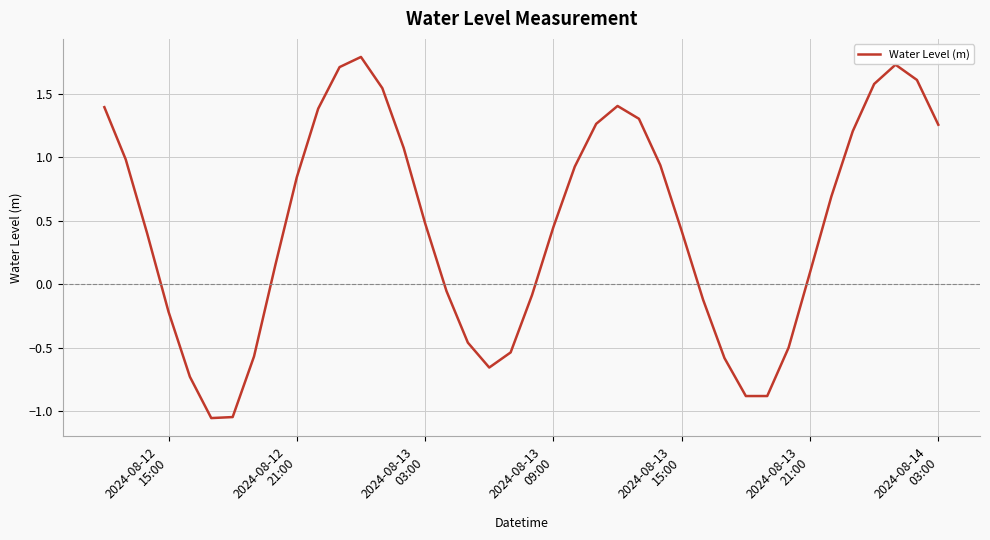

What is the difference between the maximum and minimum values?

2.8